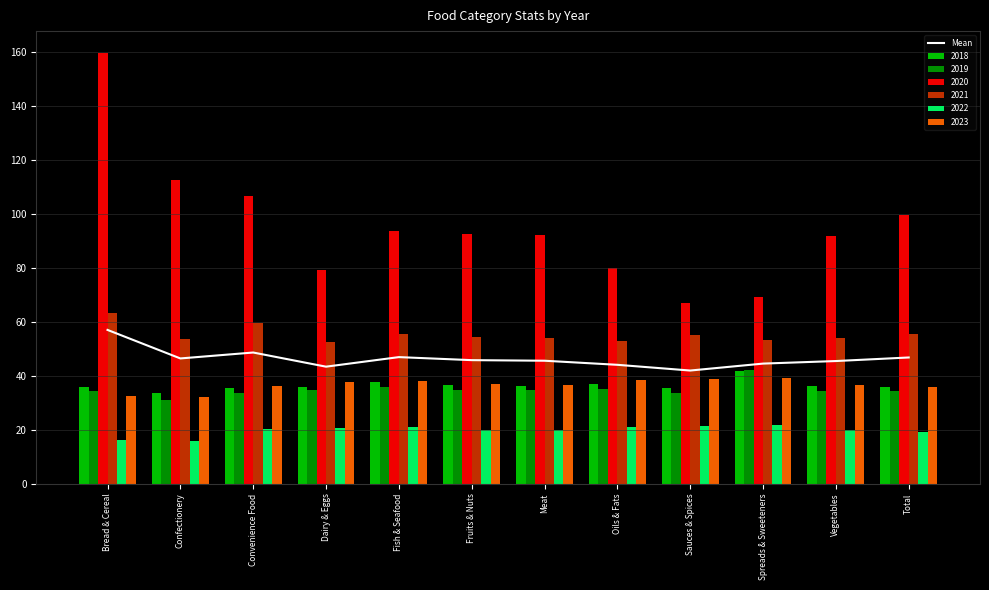

What value does the data have at Oils & Fats?

44.1